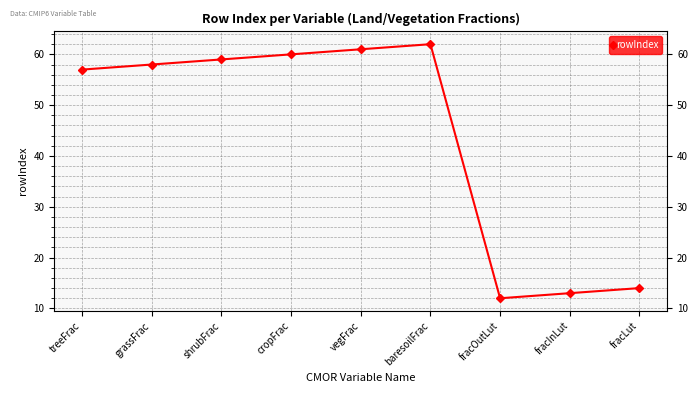

How many values are below 58?

4